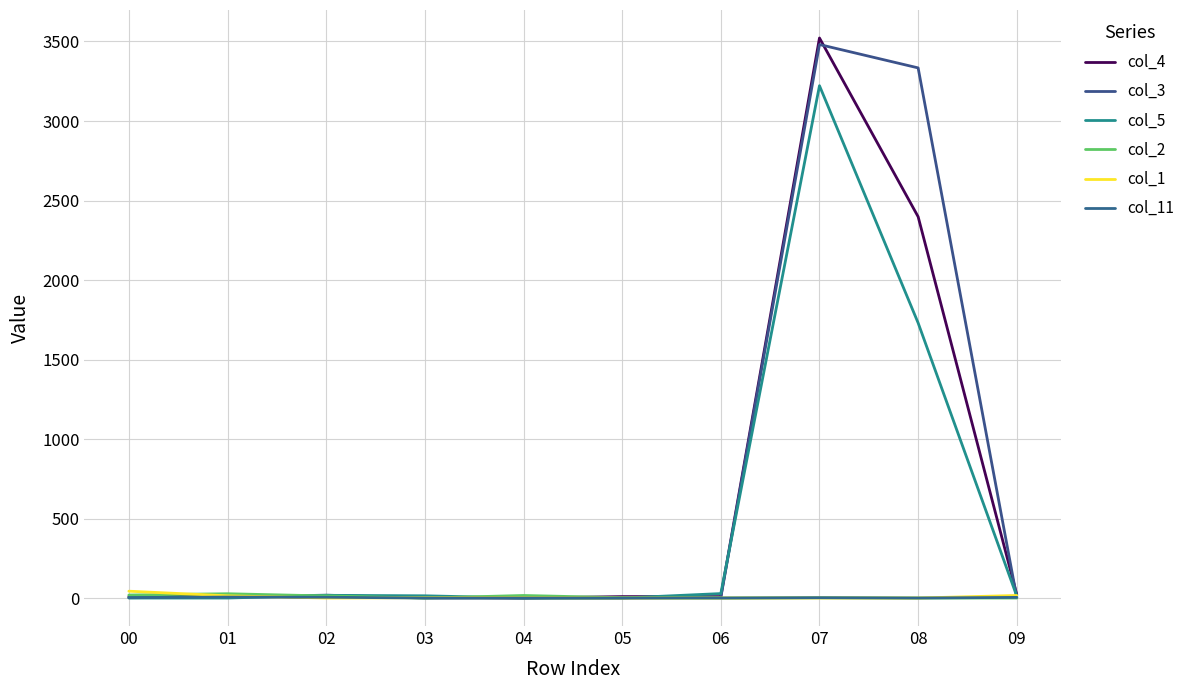

Reading right to left, transcribe all the data shown in this chart.

col_4: 22	2398	3522	9	9	0	6	3	16	10
col_3: 2	3334	3481	4	0	0	0	18	6	3
col_5: 12	1730	3222	28	0	0	14	17	0	0
col_2: 0	0	2	0	2	16	0	13	27	19
col_1: 16	0	0	0	0	2	2	0	14	43
col_11: 4	0	2	0	0	0	0	5	6	2